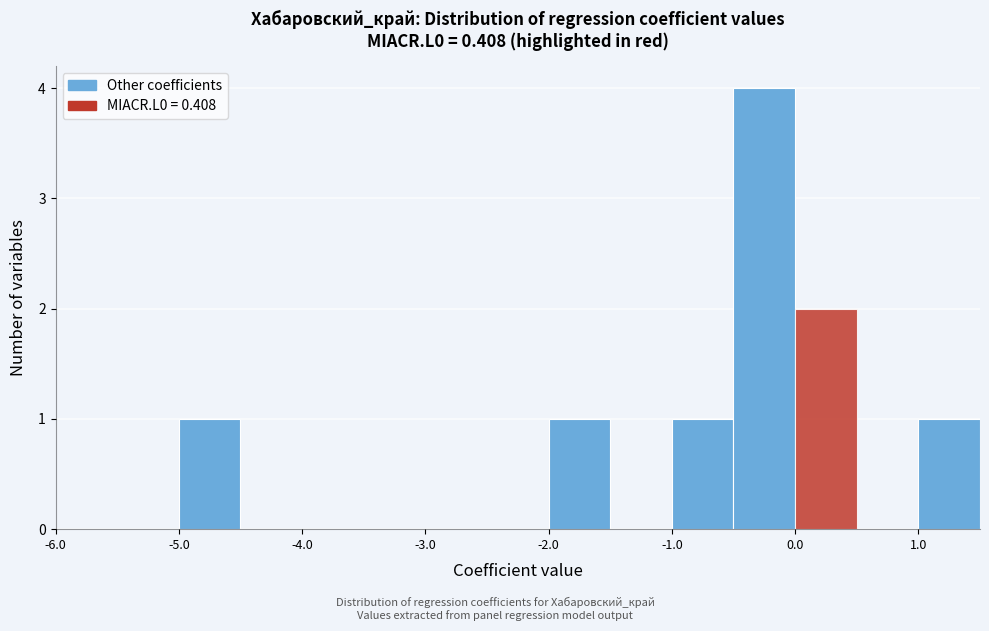

Reading left to right, transcribe this chart: for each bar, give the range it covers on the x-axis and its height. The values are not printed on the chart, so give them approximately, as read against the axis.

-6.0 to -5.5: 0
-5.5 to -5.0: 0
-5.0 to -4.5: 1
-4.5 to -4.0: 0
-4.0 to -3.5: 0
-3.5 to -3.0: 0
-3.0 to -2.5: 0
-2.5 to -2.0: 0
-2.0 to -1.5: 1
-1.5 to -1.0: 0
-1.0 to -0.5: 1
-0.5 to 0.0: 4
0.0 to 0.5: 2
0.5 to 1.0: 0
1.0 to 1.5: 1